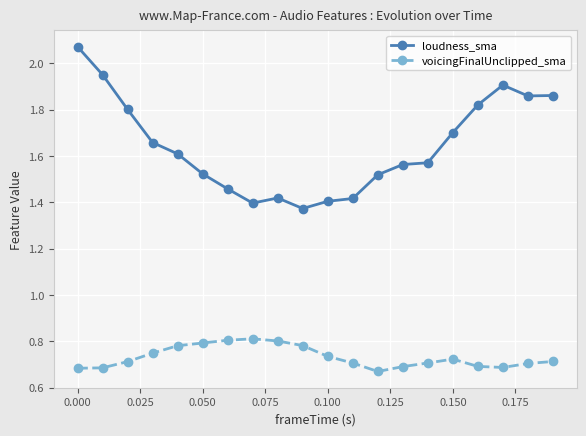

True or false: loudness_sma and voicingFinalUnclipped_sma intersect in this chart.

False